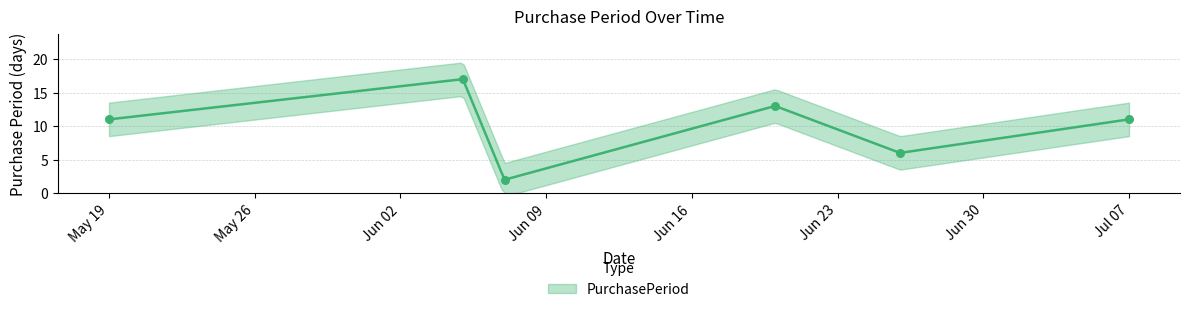

What is the ratio of the value at 2017-06-05 to the value at 2017-06-20?

1.3